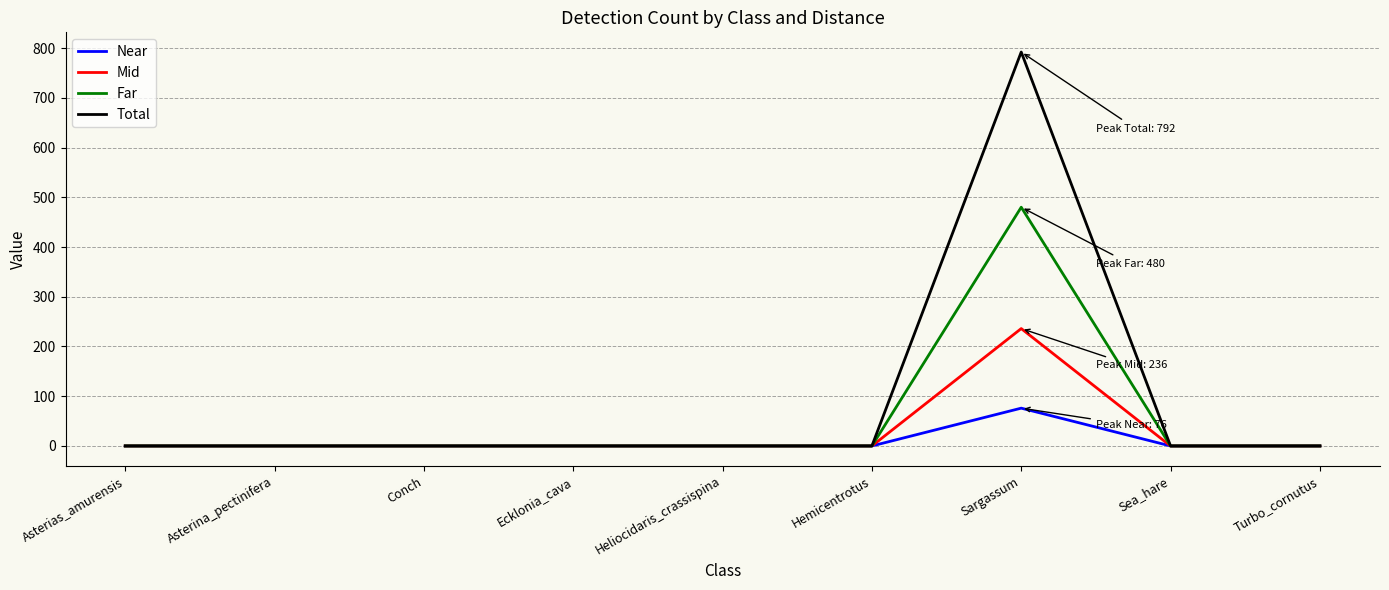

Reading left to right, extract all data points from this chart.

Near: 0	0	0	0	0	0	76	0	0
Mid: 0	0	0	0	0	0	236	0	0
Far: 0	0	0	0	0	0	480	0	0
Total: 0	0	0	0	0	0	792	0	0